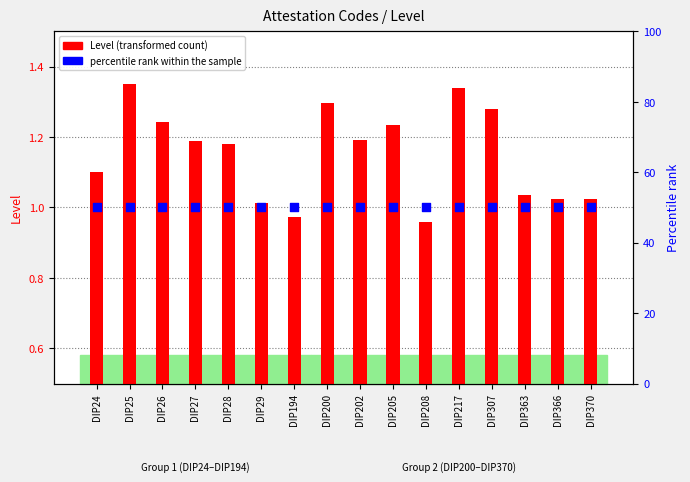

At which category is the sum across all series the highest?

DIP25